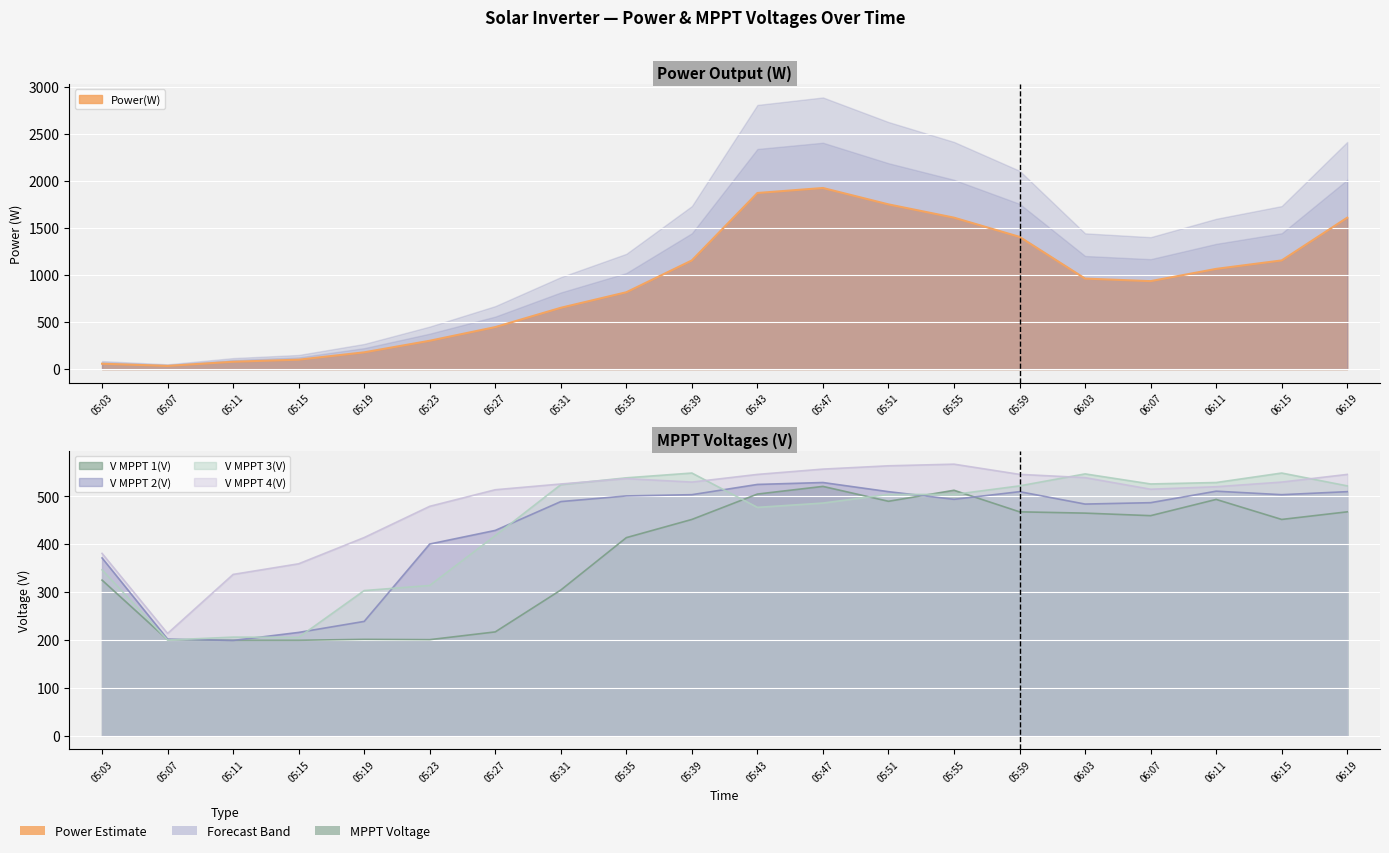

What is the difference between the second highest and minimum values in the V MPPT 2(V) series?

325.8